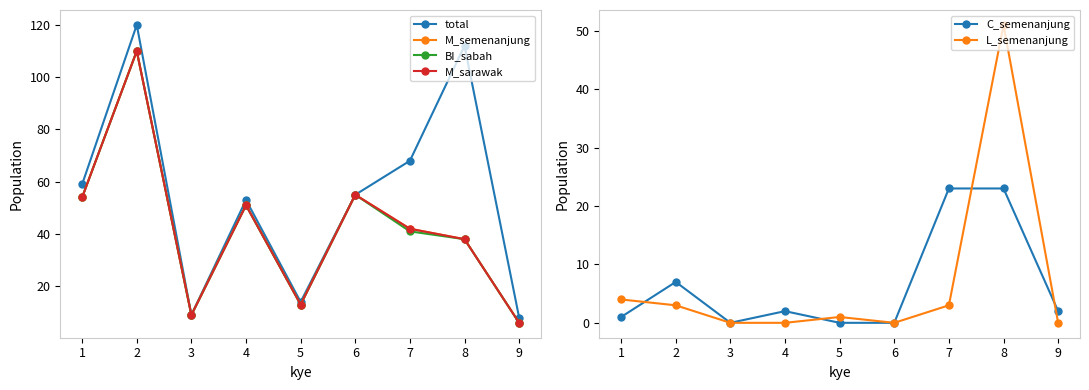

True or false: M_sarawak and L_semenanjung cross at least once.

True